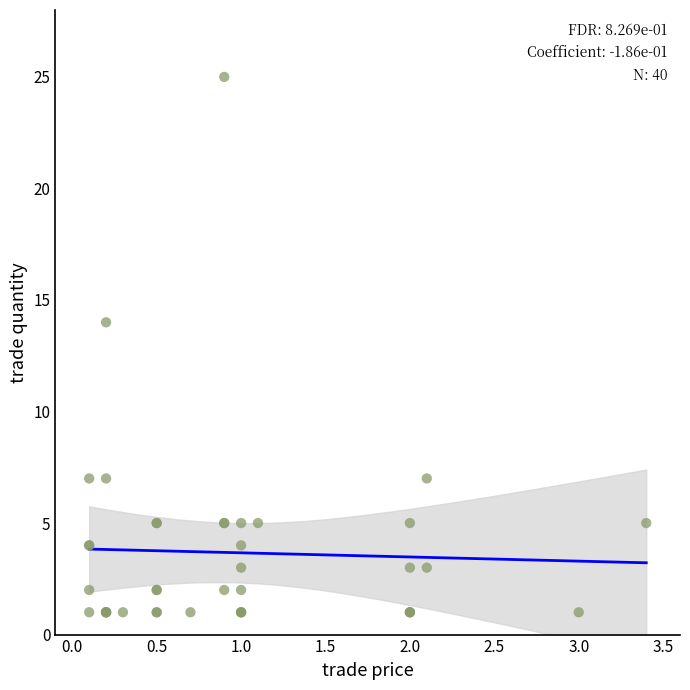

What Y value in the scatter plot is closest to 13?

14